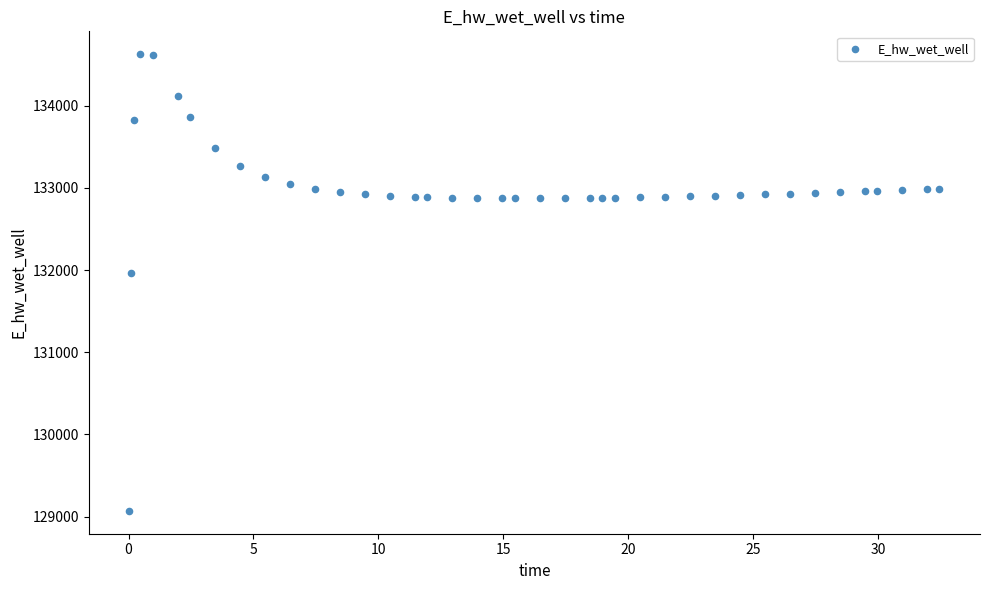

What is the range of Y values (max minus min)?

5557.7